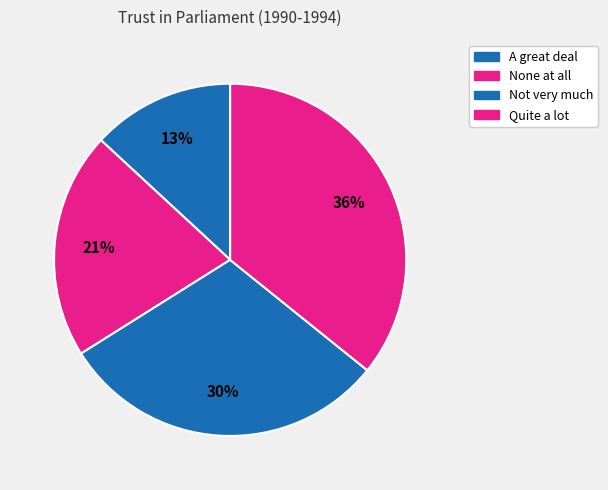

Which category has the smallest portion of the pie?

A great deal